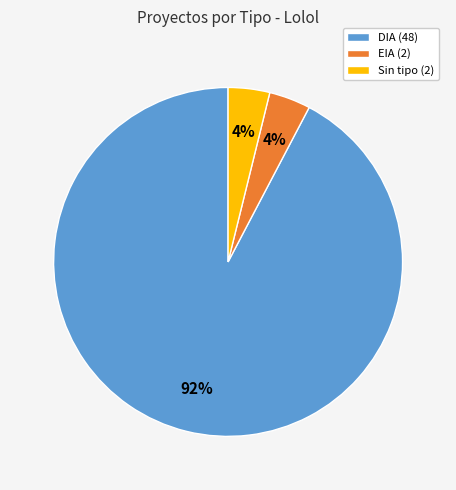

To the nearest percent, what is the average slice percentage?

33%